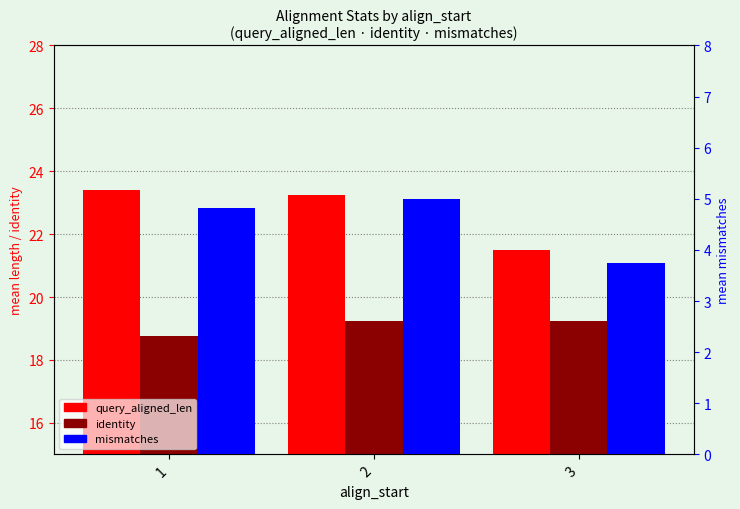

Which series has the widest spread of values?

query_aligned_len